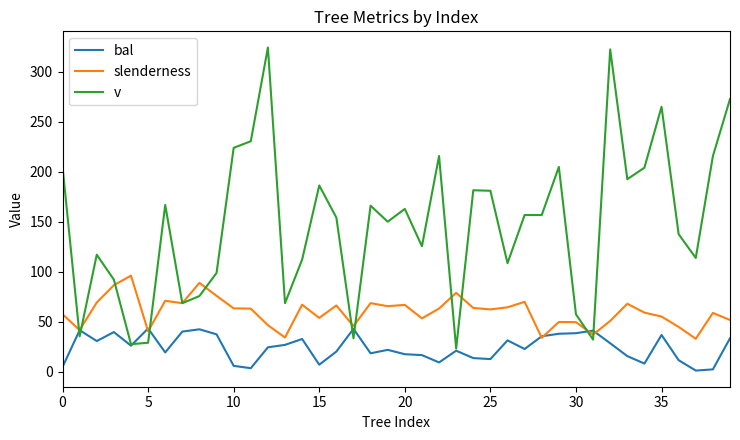

Which series has the largest total across all categories?

v